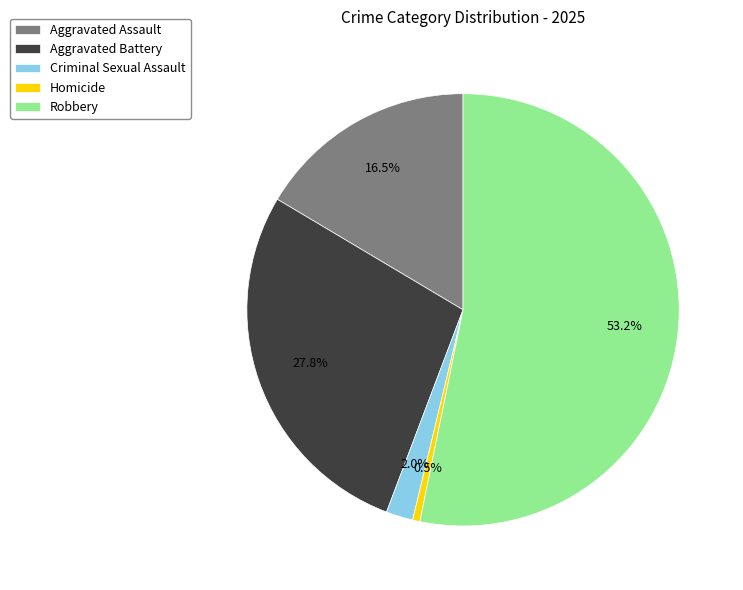

Count the number of slices in the pie.

5